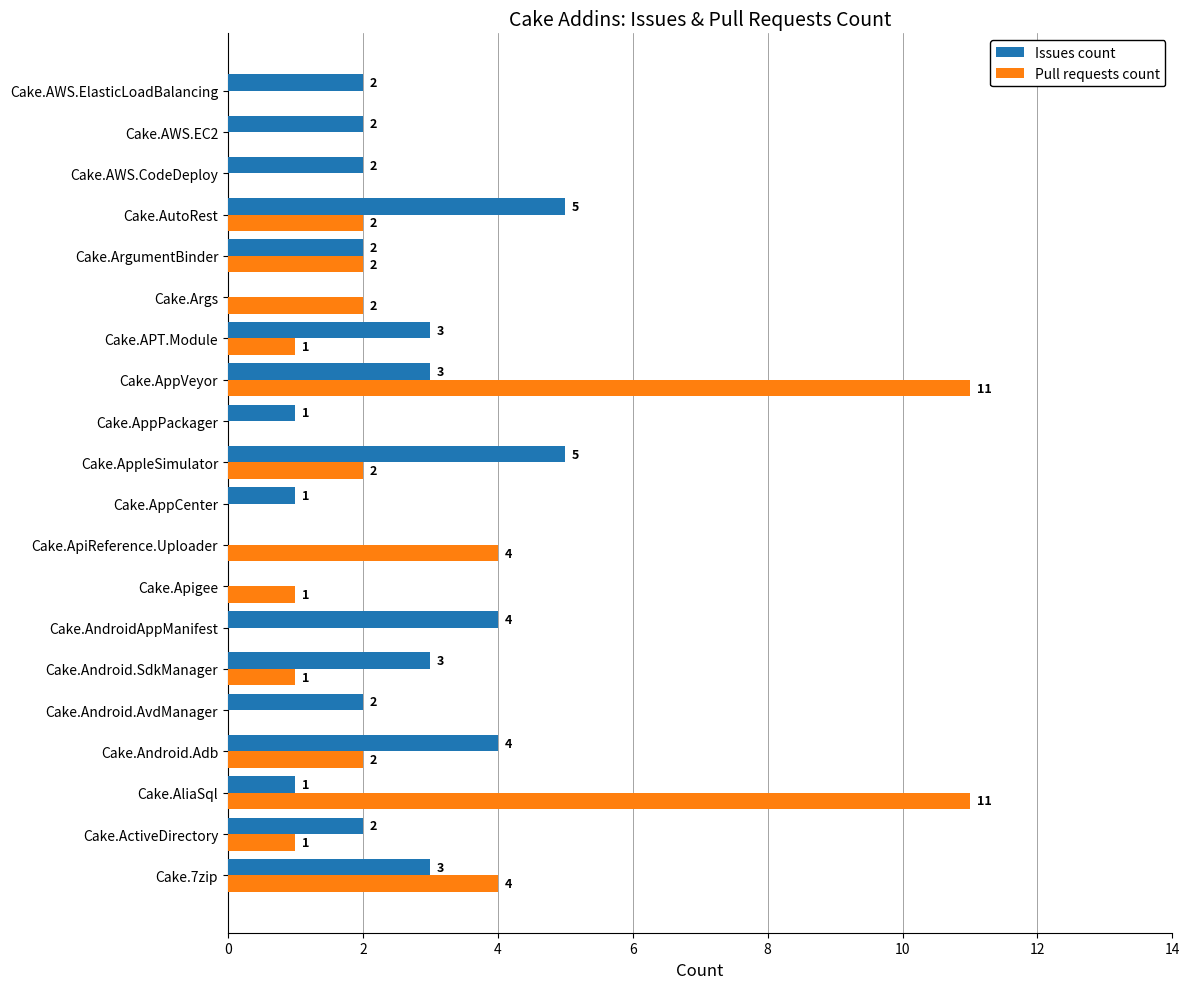

What is the total value across all series at Cake.AppleSimulator?

7